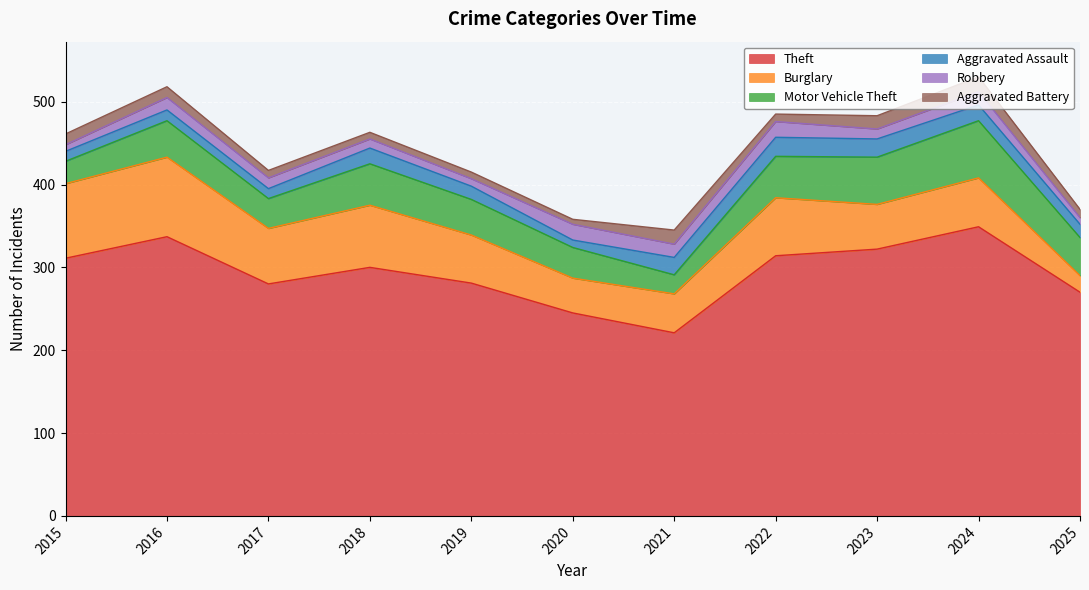

Where is the first local maximum for Theft?

2016